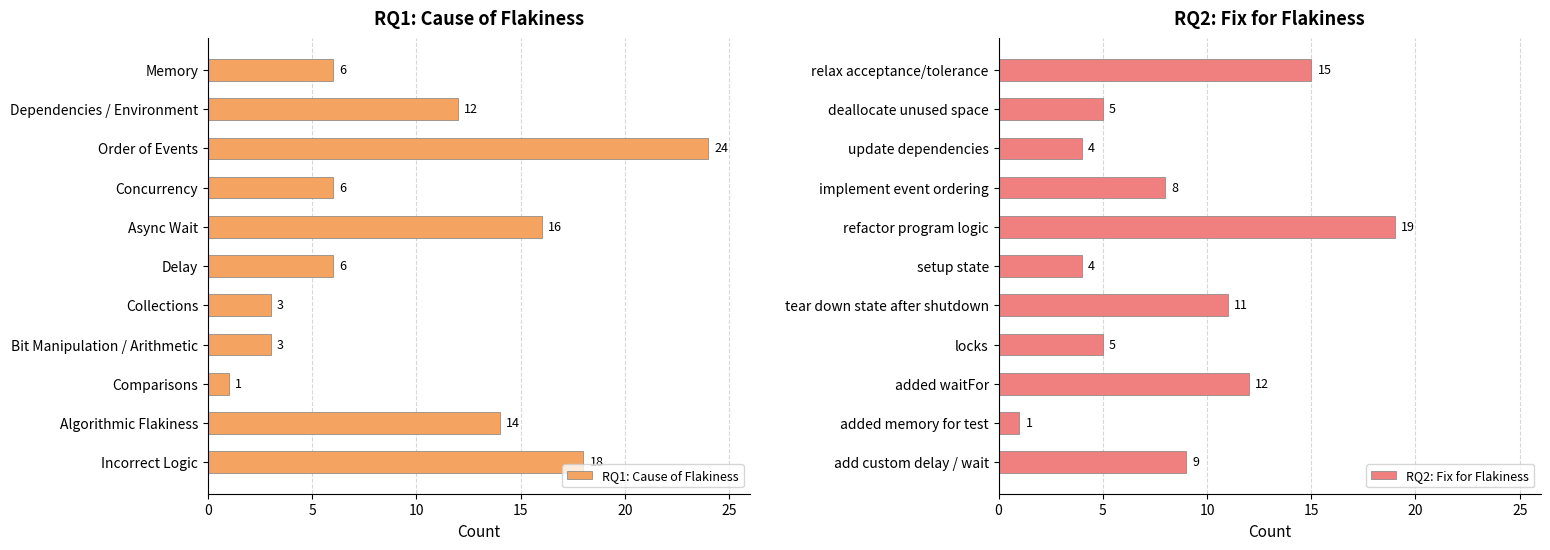

The RQ1: Cause of Flakiness series shows 9 at Concurrency. True or false?

False